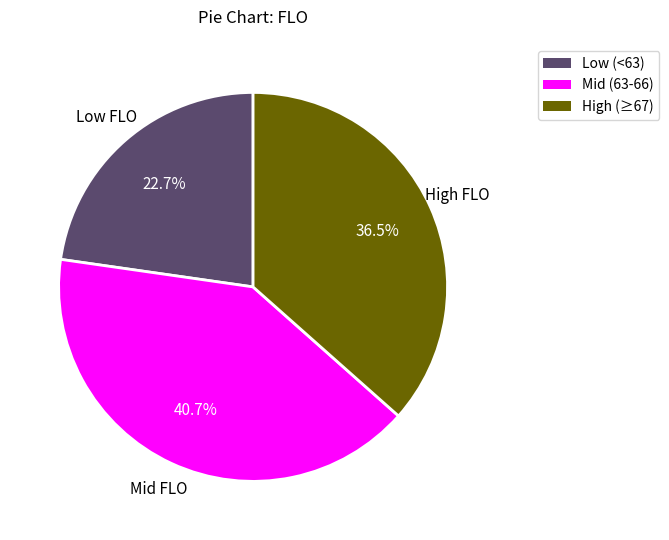

Is there any slice that represents more than half of the pie?

No